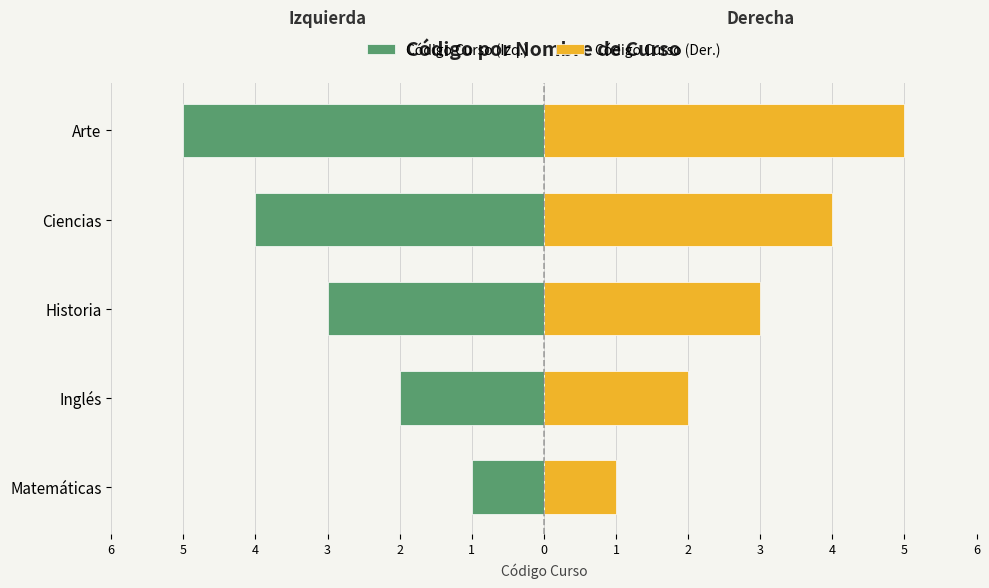

The Código Curso (Der.) series shows 2 at Historia. True or false?

False